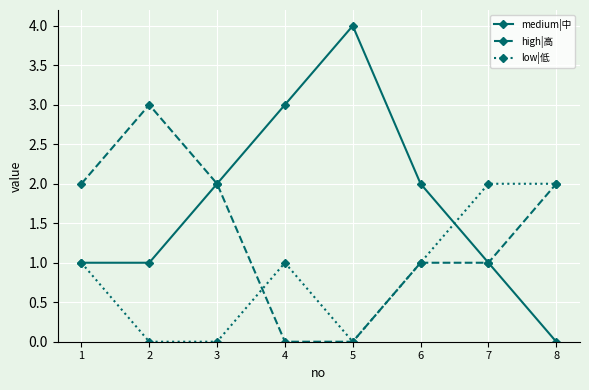

List the series in order of their peak value, highest first.

medium|中, high|高, low|低